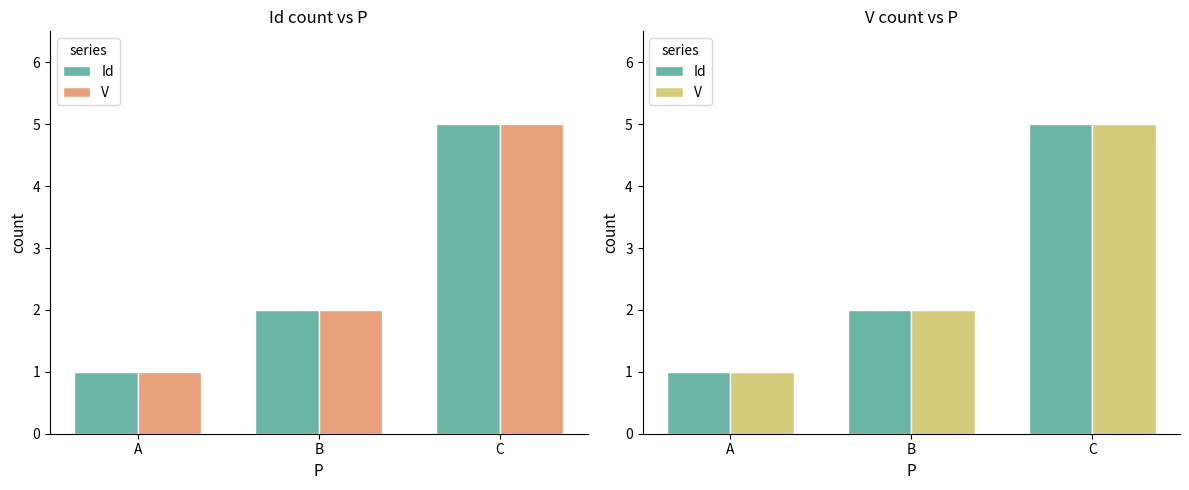

What are all the series names shown in the legend?

Id, V